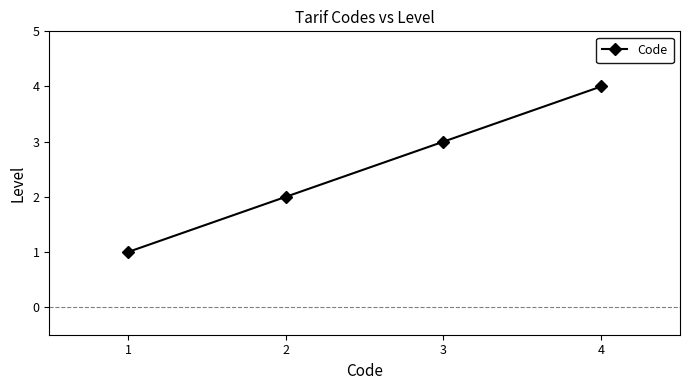

Where is the data nearest to the value 2?

2